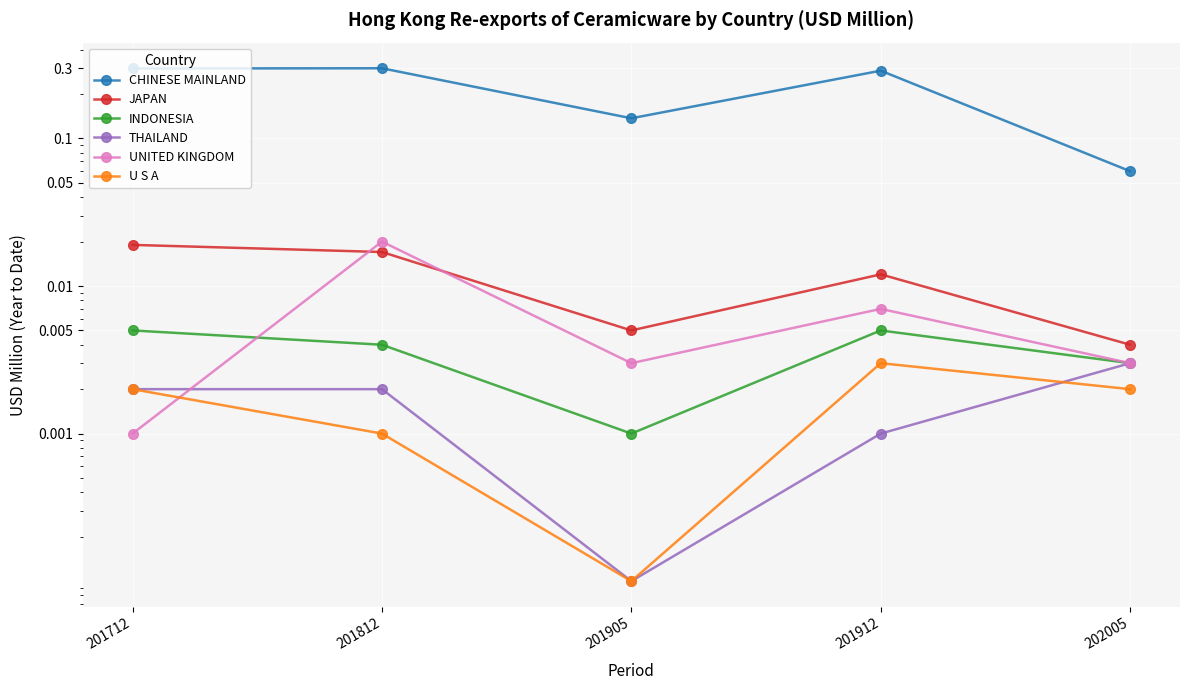

Does the chart display data point markers on the line(s)?

Yes